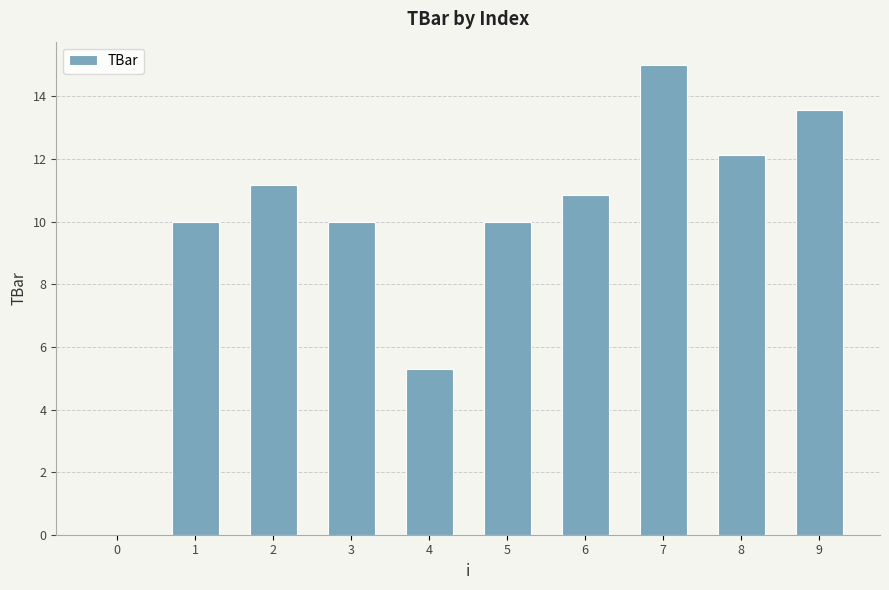

Are the bars horizontal?

No